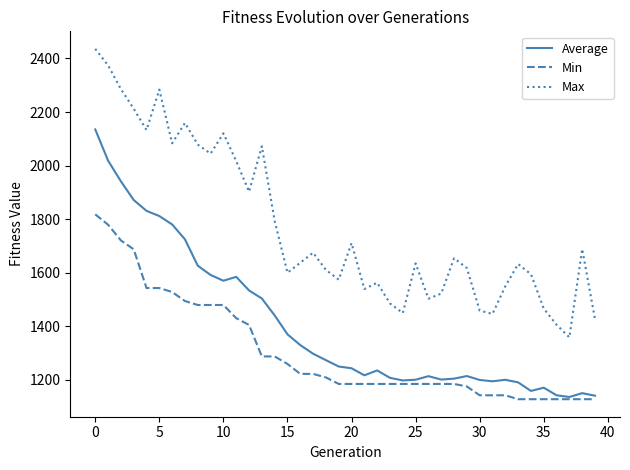

Which series has the largest total across all categories?

Max